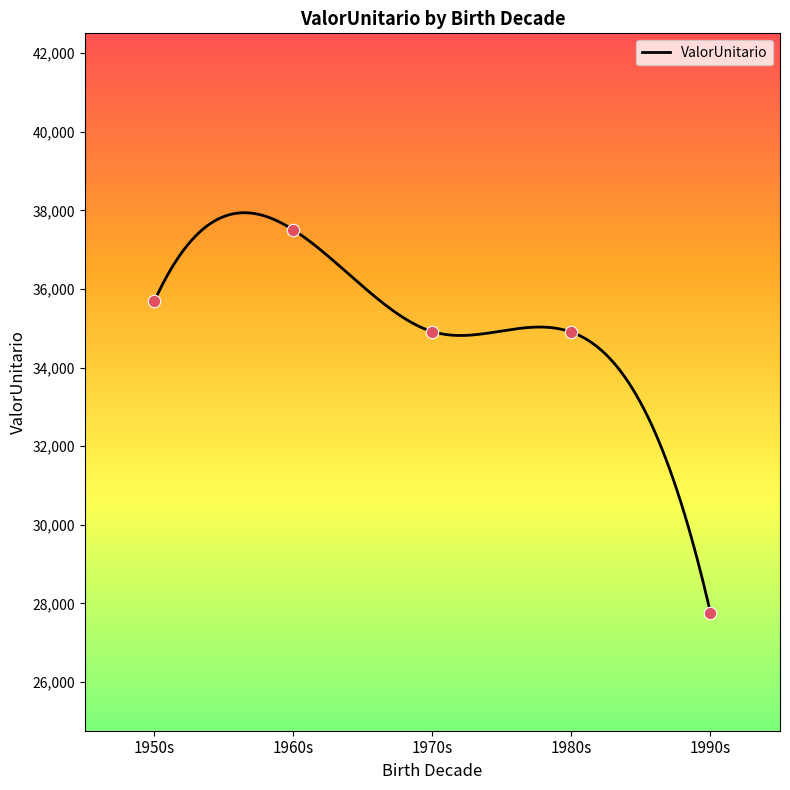

Which has a higher value, 1966 or 1986?

1966